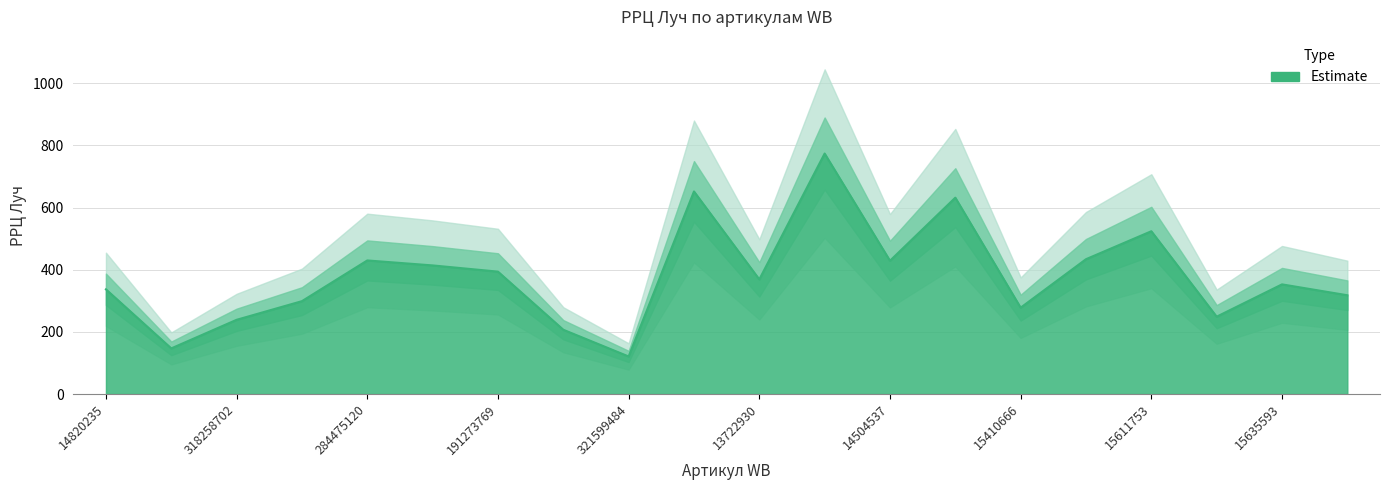

What is the sum of all values?

7600